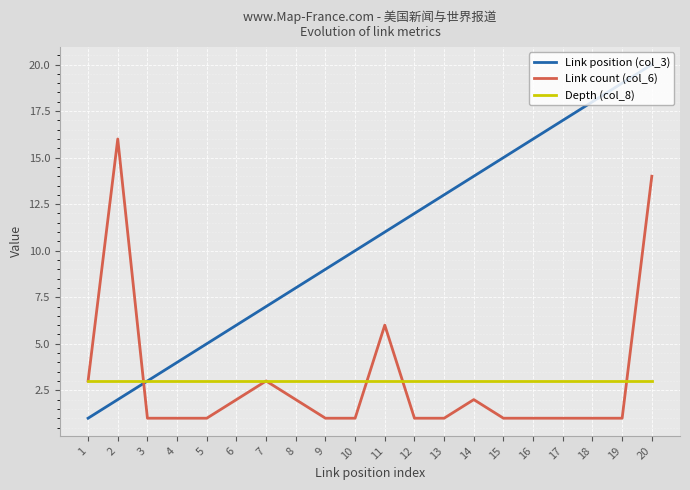

Does the chart have visible grid lines?

Yes